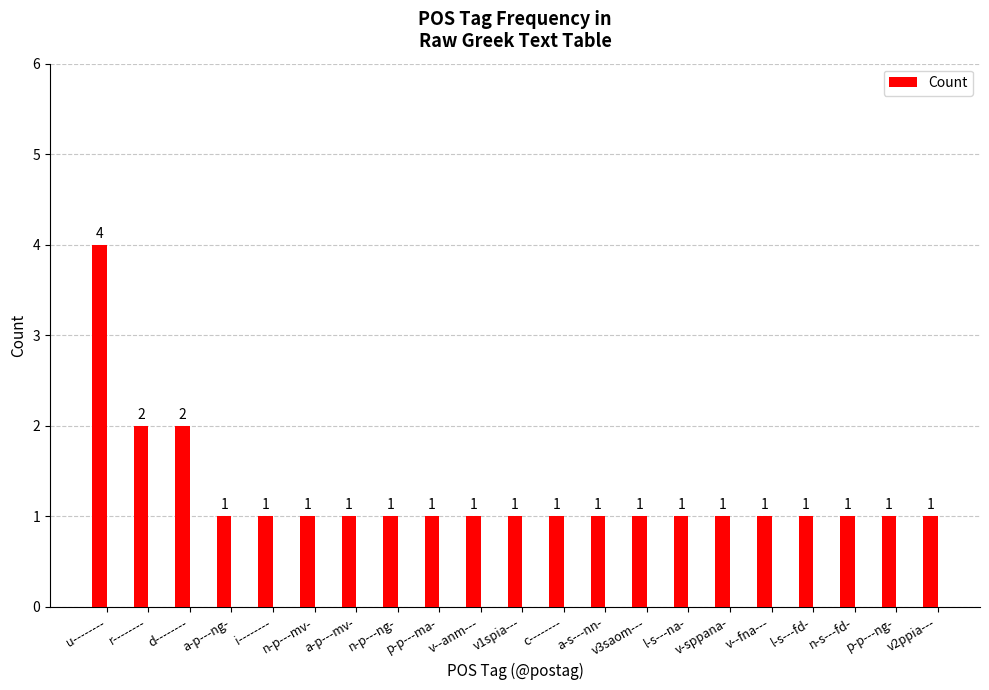

What is the sum of the values at r-------- and v2ppia---?

3